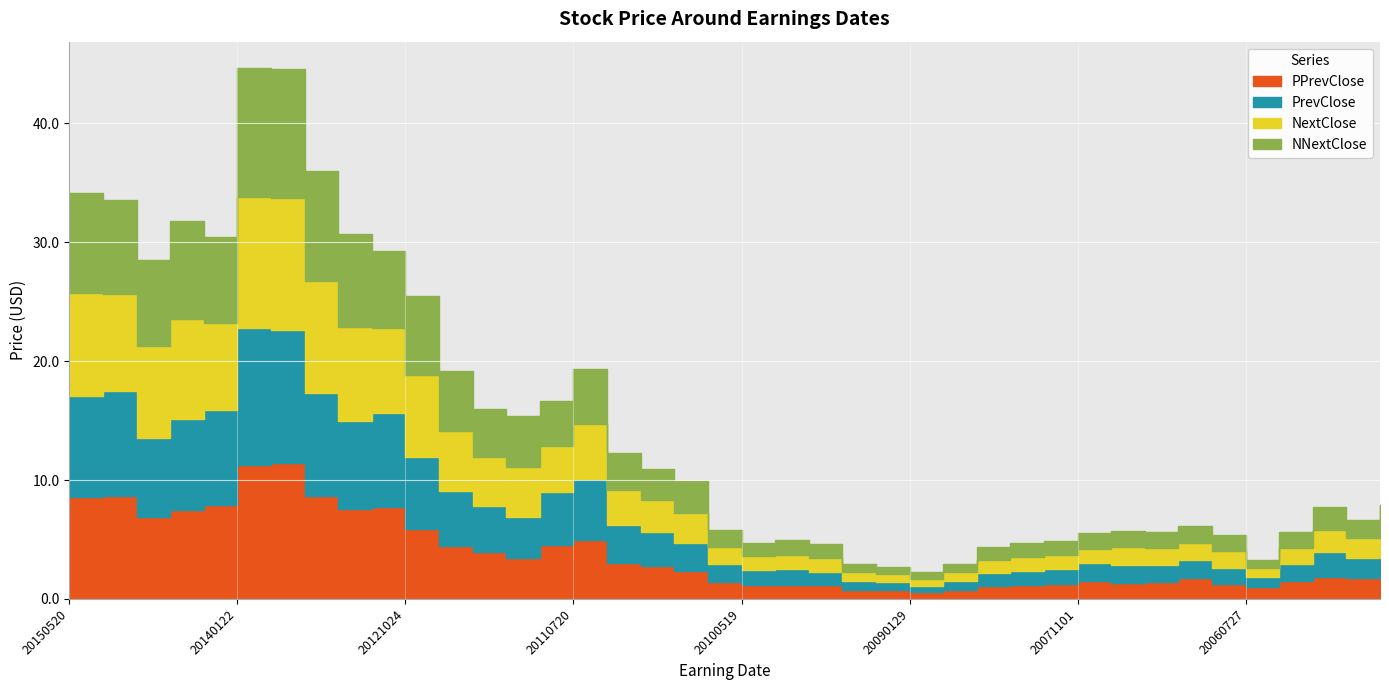

Which category has the highest value across all series?

20140122